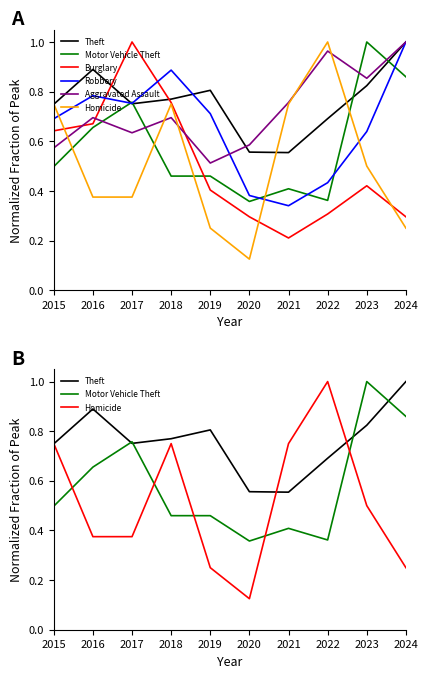

Reading left to right, transcribe all the data shown in this chart.

Theft: 0.7	0.9	0.8	0.8	0.8	0.6	0.6	0.7	0.8	1.0
Motor Vehicle Theft: 0.5	0.7	0.8	0.5	0.5	0.4	0.4	0.4	1.0	0.9
Burglary: 0.6	0.7	1.0	0.8	0.4	0.3	0.2	0.3	0.4	0.3
Robbery: 0.7	0.8	0.8	0.9	0.7	0.4	0.3	0.4	0.6	1.0
Aggravated Assault: 0.6	0.7	0.6	0.7	0.5	0.6	0.8	1.0	0.9	1.0
Homicide: 0.8	0.4	0.4	0.8	0.2	0.1	0.8	1.0	0.5	0.2